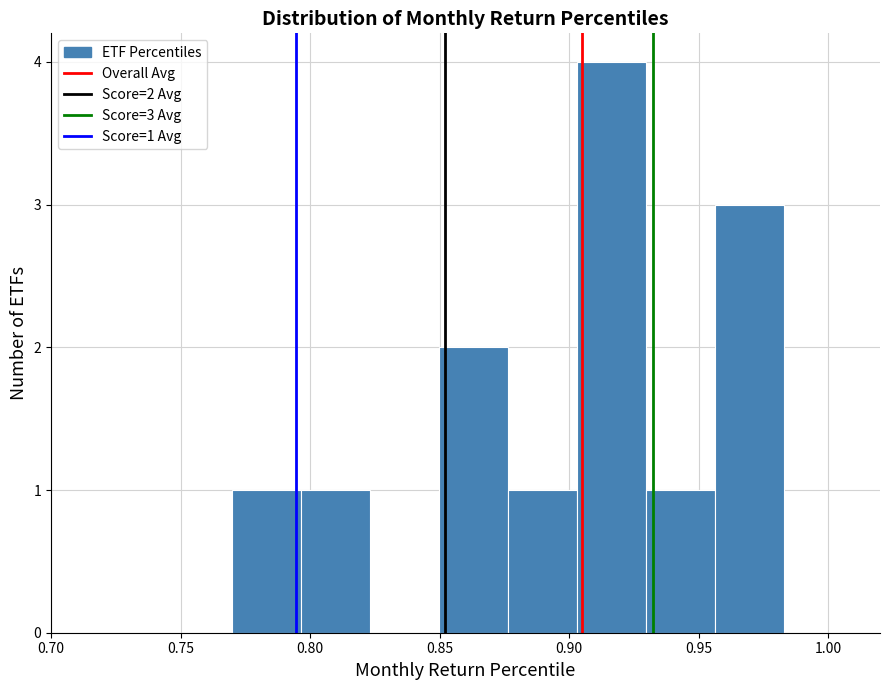

Which range on the x-axis has the tallest bar?

0.905 to 0.930